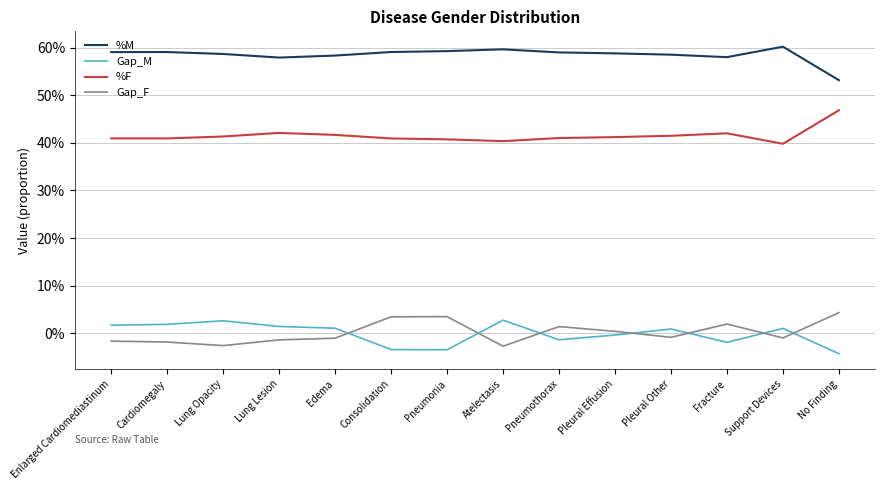

What is the approximate value of %M at Lung Lesion?

0.6